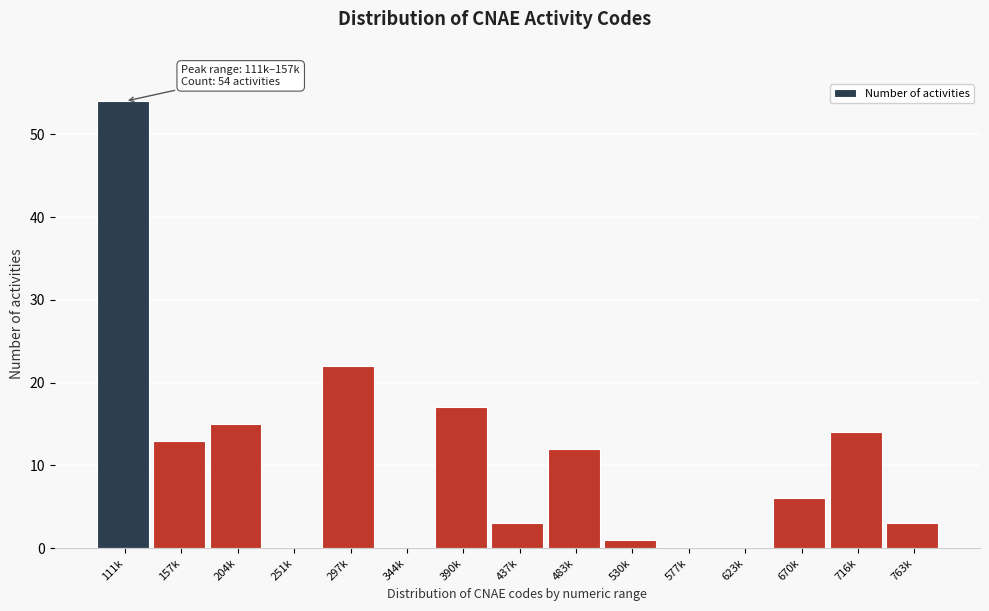

Reading right to left, transcribe all the data shown in this chart.

763k=3	716k=14	670k=6	623k=0	577k=0	530k=1	483k=12	437k=3	390k=17	344k=0	297k=22	251k=0	204k=15	157k=13	111k=54